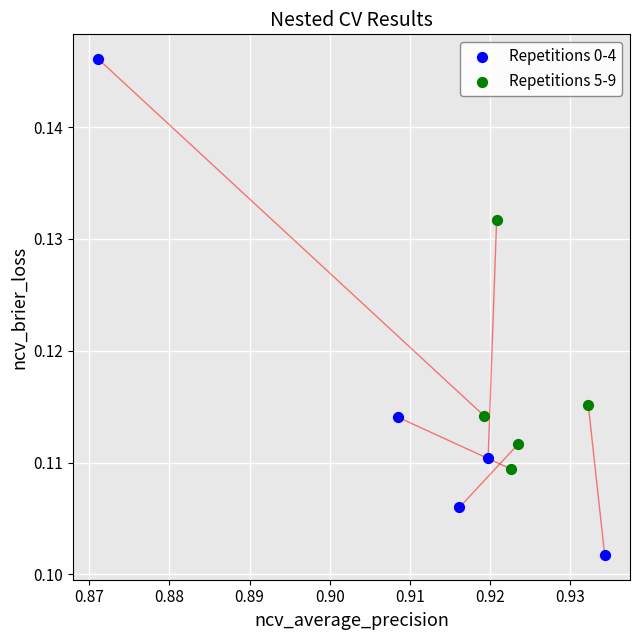

Which series reaches the minimum Y coordinate?

Repetitions 0-4